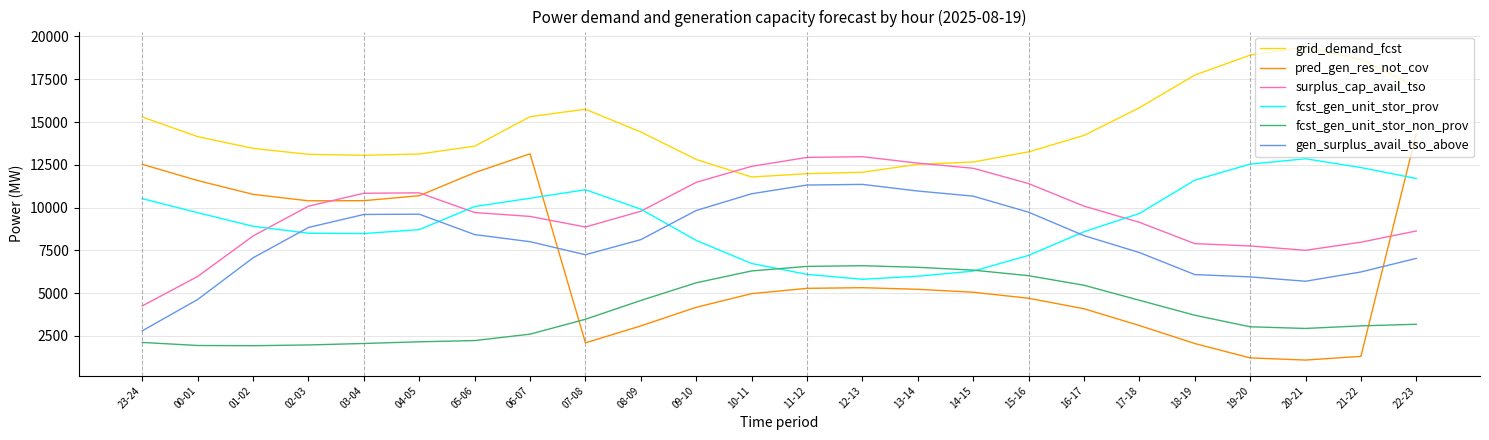

Between 00-01 and 20-21, which series saw the biggest shift?

pred_gen_res_not_cov